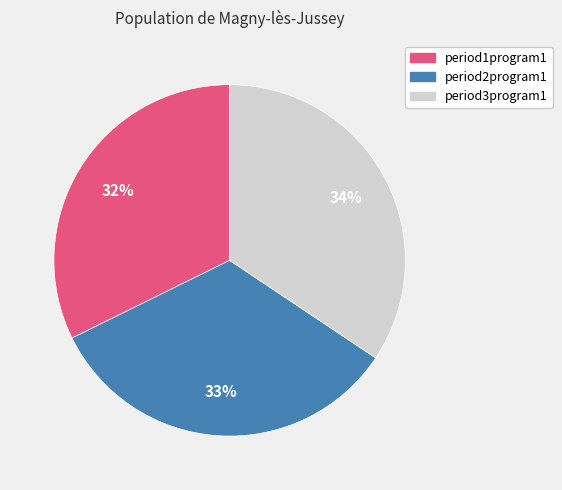

True or false: period2program1 accounts for 33% of the total.

True